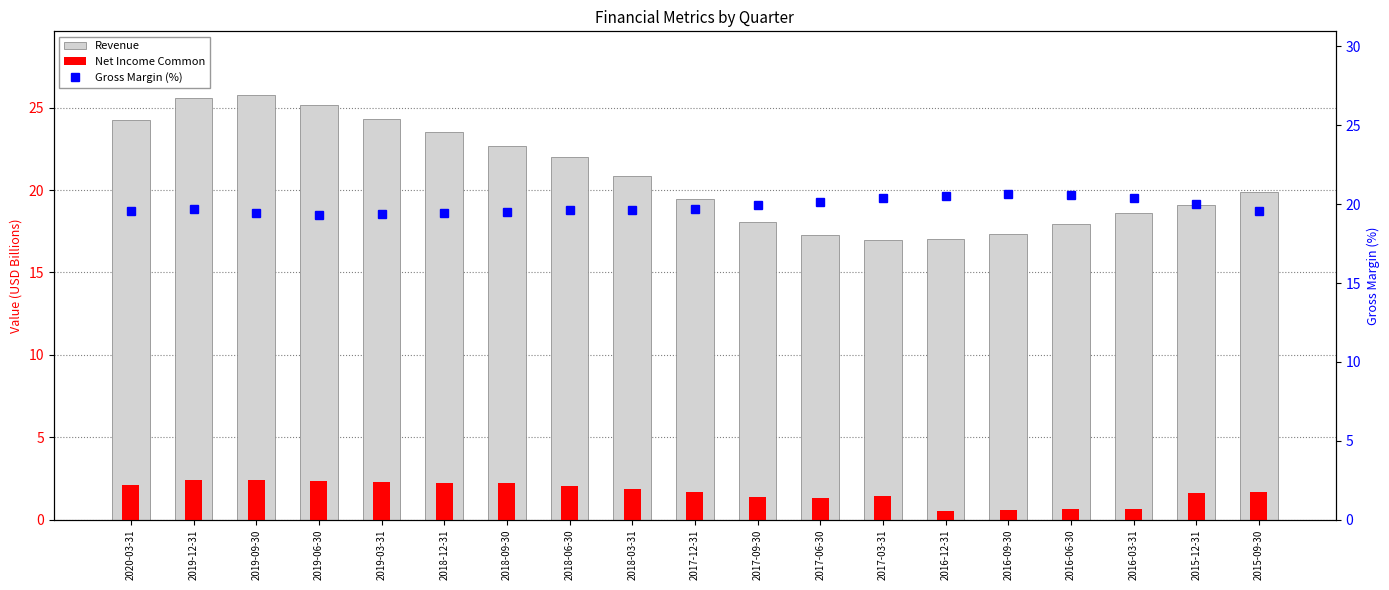

The value of Net Income Common at 2016-03-31 is 0.6. True or false?

True